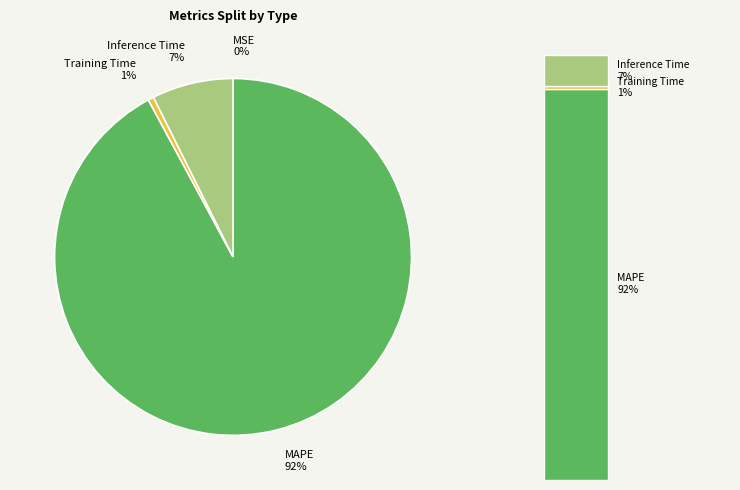

To the nearest percent, what is the difference between the largest and smallest slice percentages?

92%